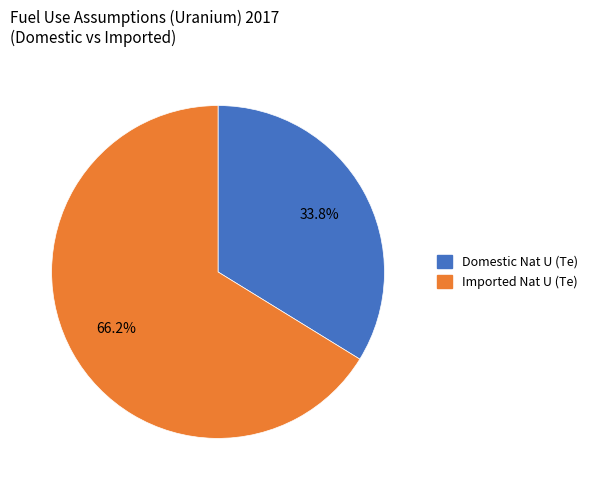

Is there a majority slice in this chart?

Yes